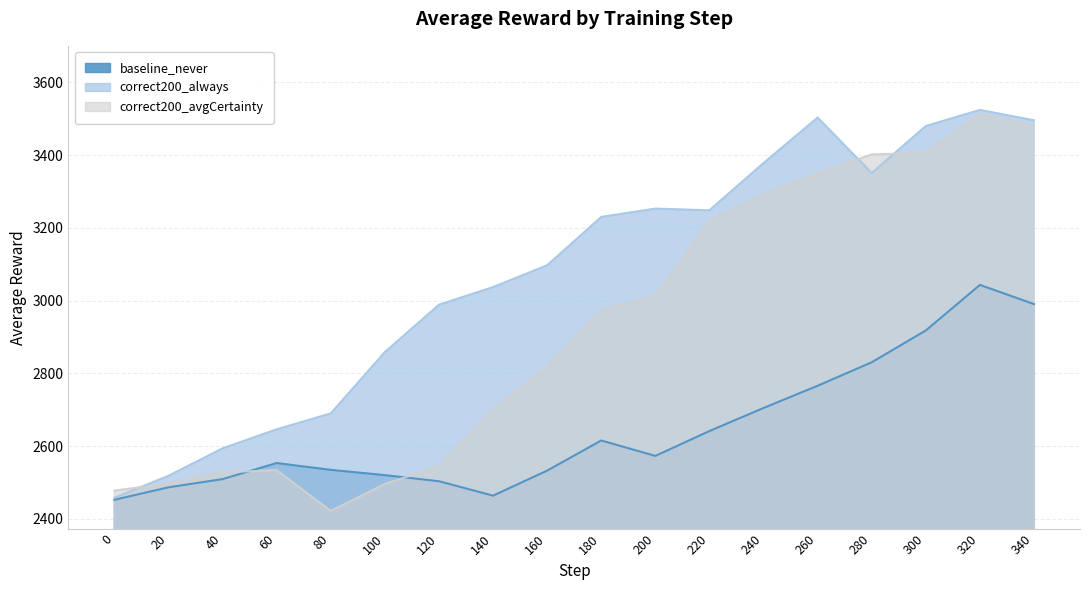

Reading right to left, transcribe all the data shown in this chart.

baseline_never: 2990.3	3043.1	2917.8	2830.4	2765.8	2704.8	2641.4	2573.0	2615.4	2532.6	2463.8	2503.4	2520.1	2534.7	2553.4	2509.2	2486.7	2452.4
correct200_always: 3495.5	3524.0	3479.9	3350.6	3503.1	3378.2	3248.1	3252.8	3229.9	3097.0	3037.0	2988.7	2858.4	2689.9	2646.1	2593.8	2518.3	2457.8
correct200_avgCertainty: 3480.3	3512.3	3405.8	3401.7	3349.7	3292.2	3218.8	3011.6	2974.3	2818.2	2698.6	2545.0	2496.0	2421.8	2534.0	2527.7	2497.1	2477.6